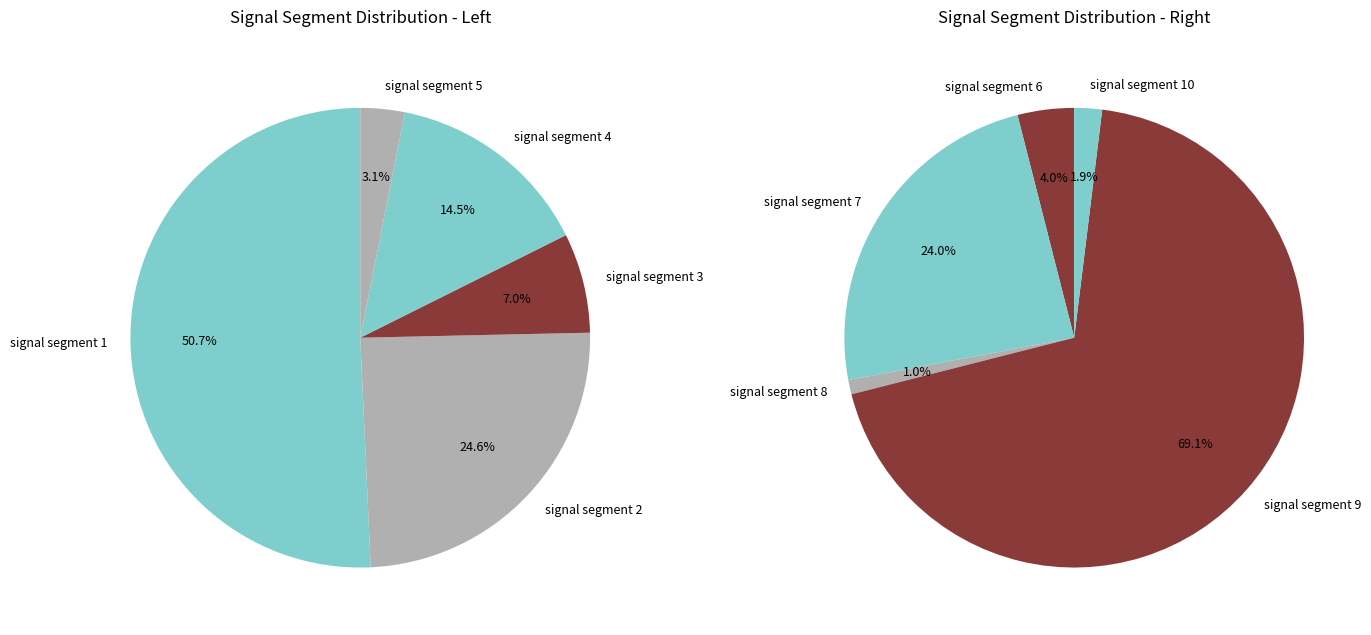

To the nearest percent, what portion does signal segment 5 represent?

3%